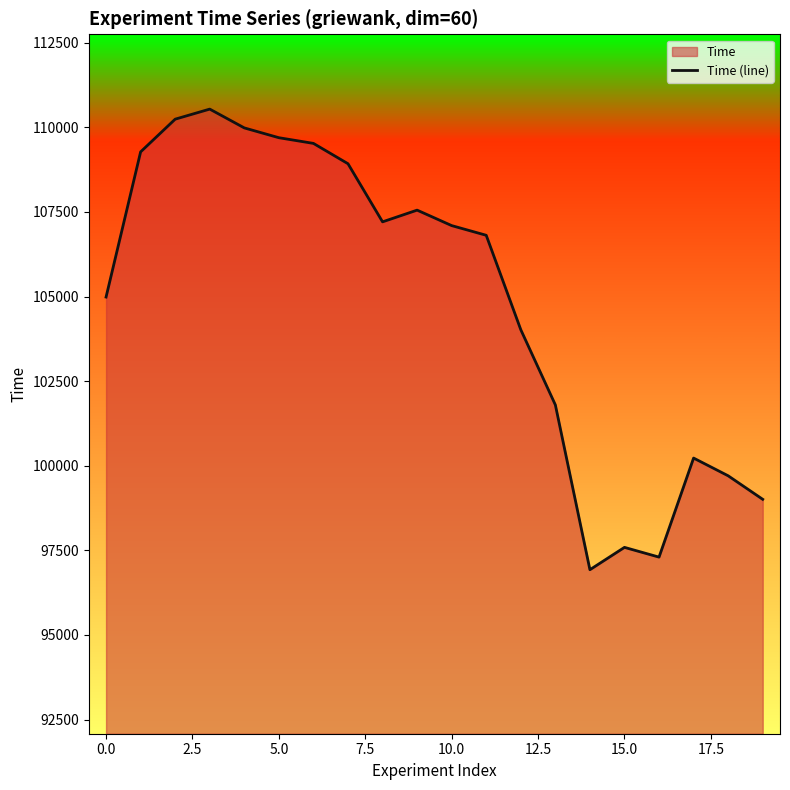

What is the minimum value shown in the chart?

96927.9